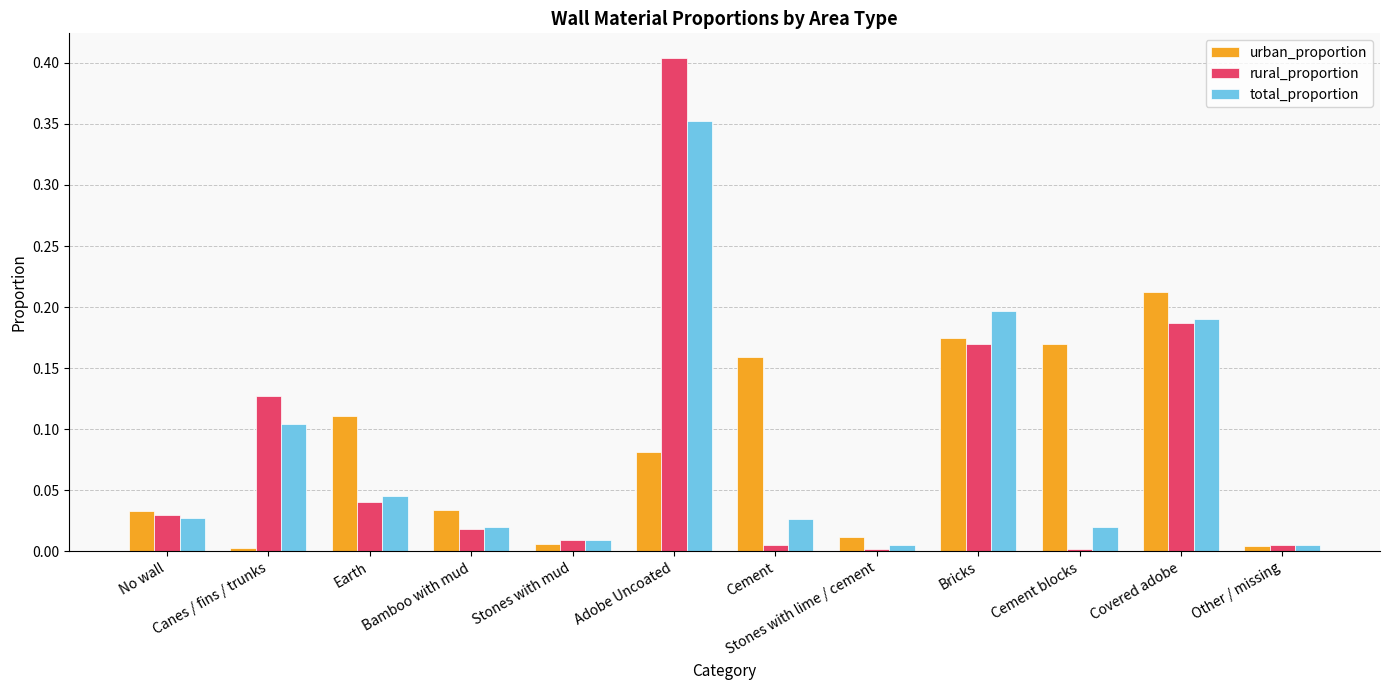

What is the label of the 9th bar from the right?

Bamboo with mud